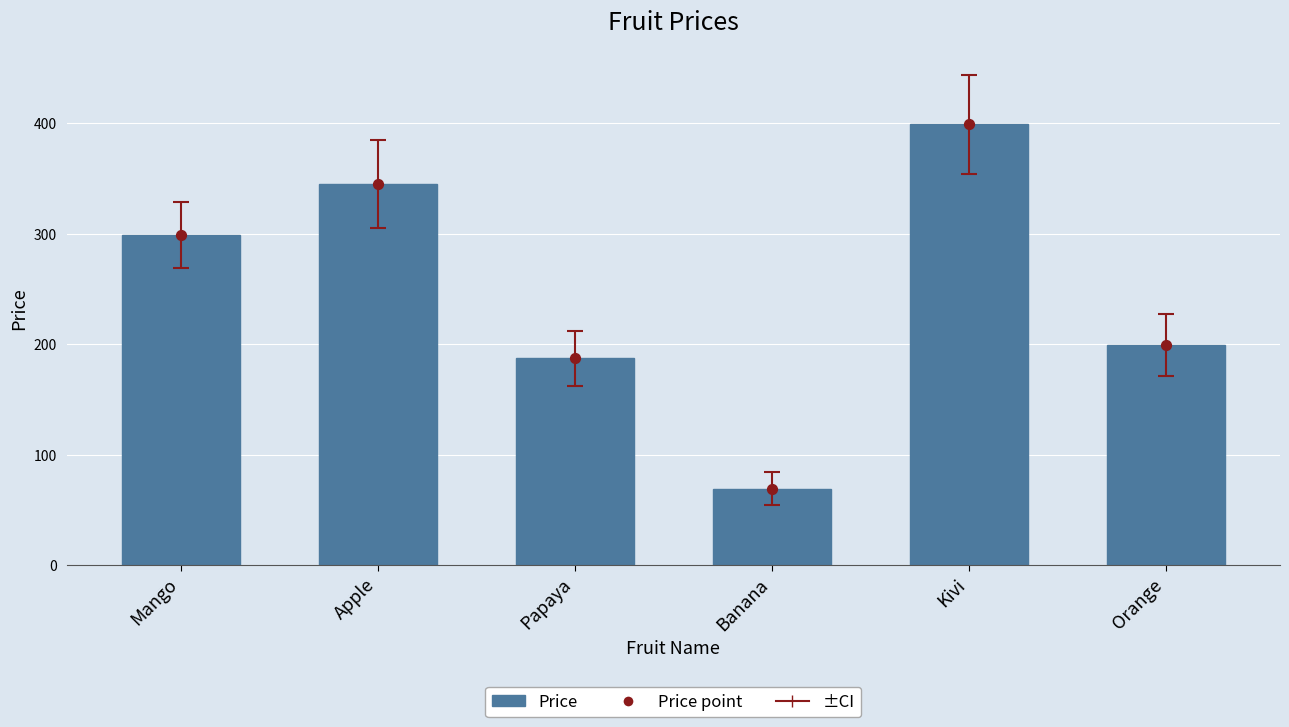

Which series has the largest total across all categories?

Price